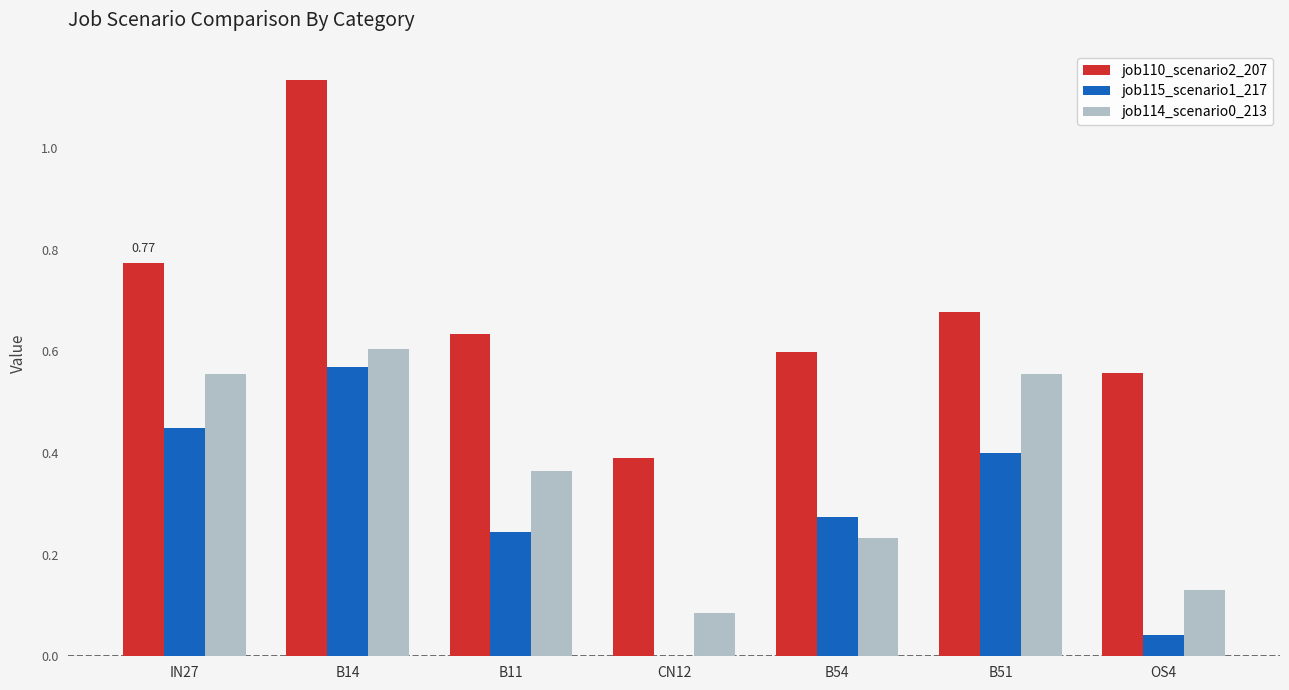

Which series has the largest total across all categories?

job110_scenario2_207